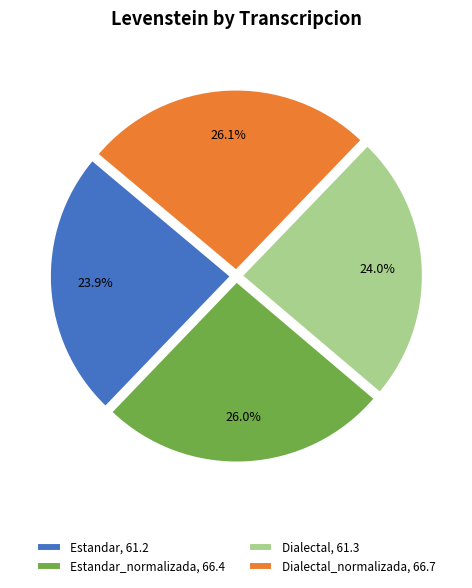

Rank the categories by value from highest to lowest.

Dialectal_normalizada, 66.7, Estandar_normalizada, 66.4, Dialectal, 61.3, Estandar, 61.2